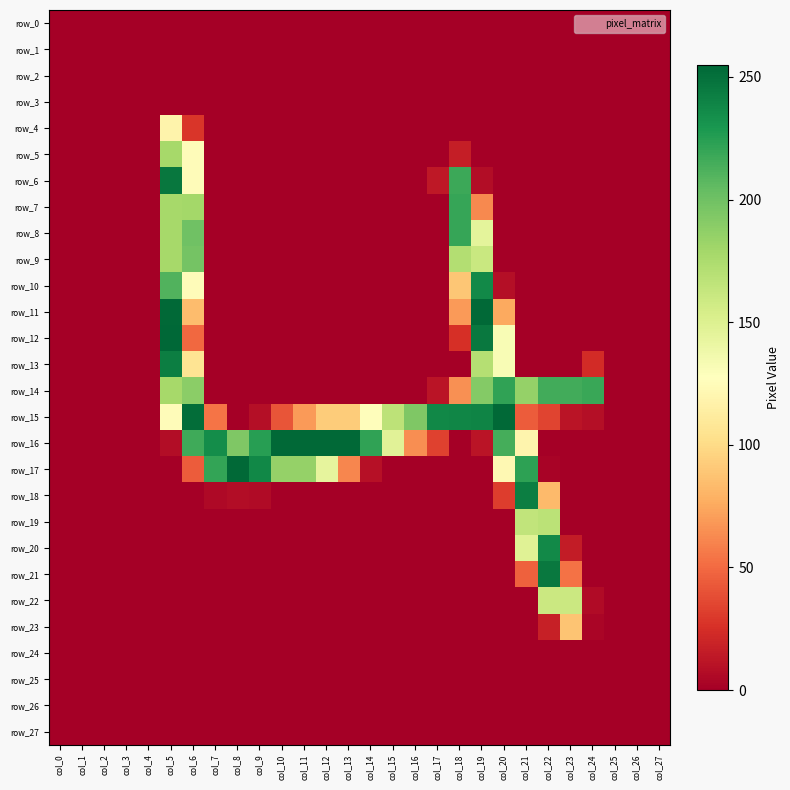

What is the average value of the row_4 series?

5